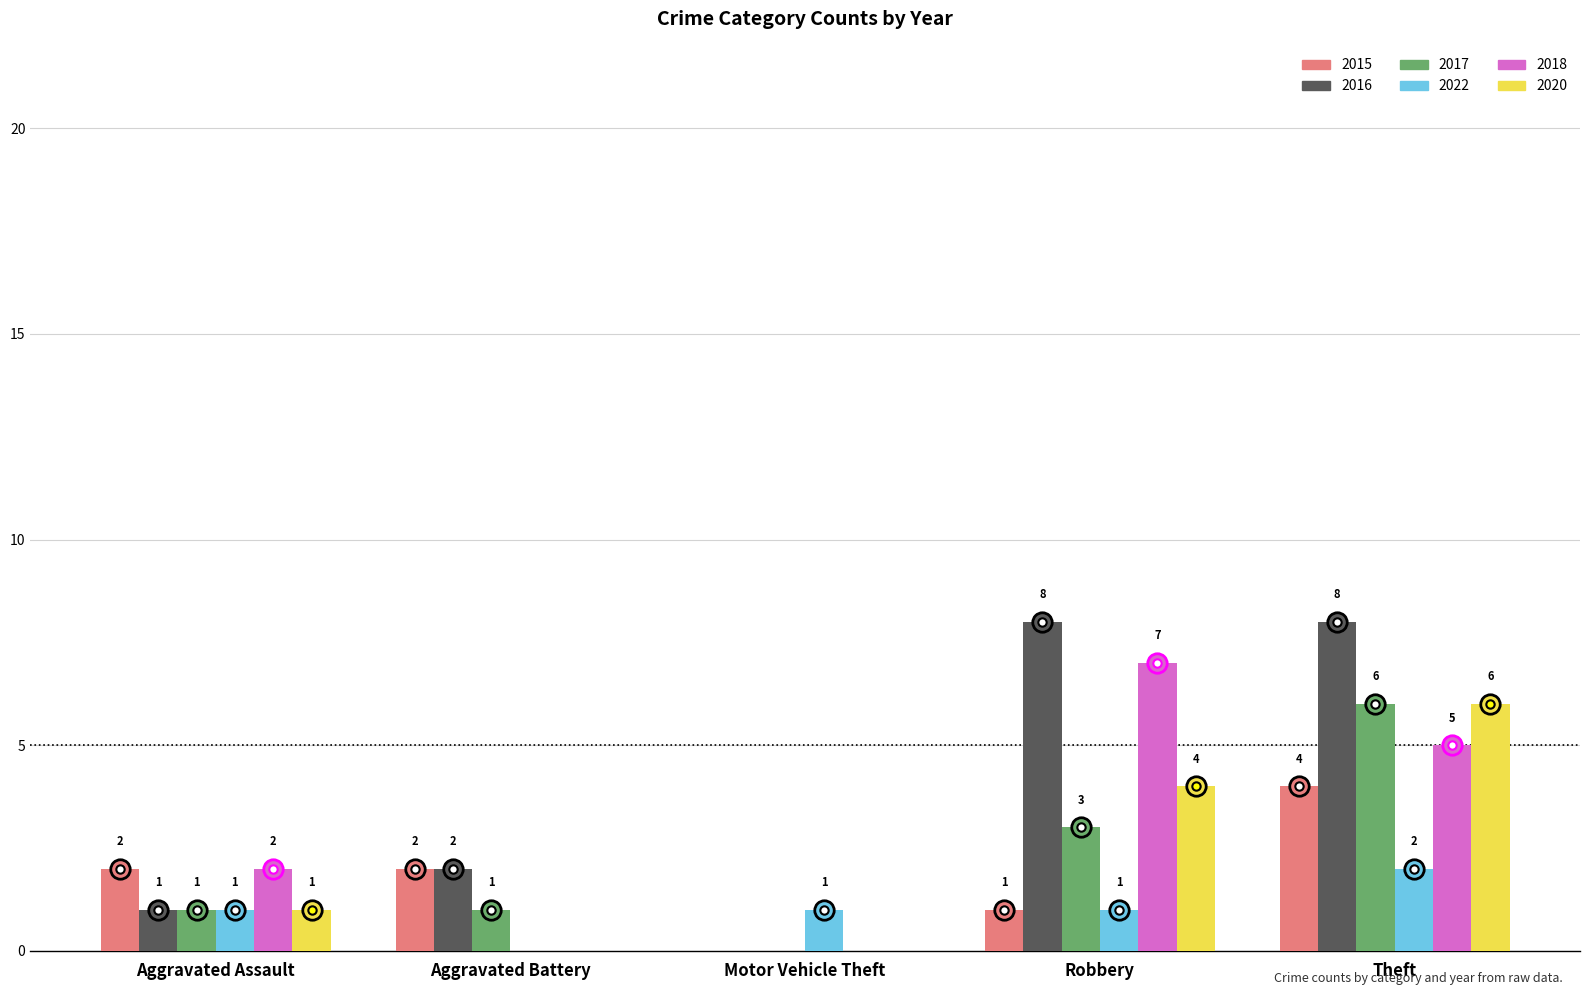

What is the total value across all series at Motor Vehicle Theft?

1